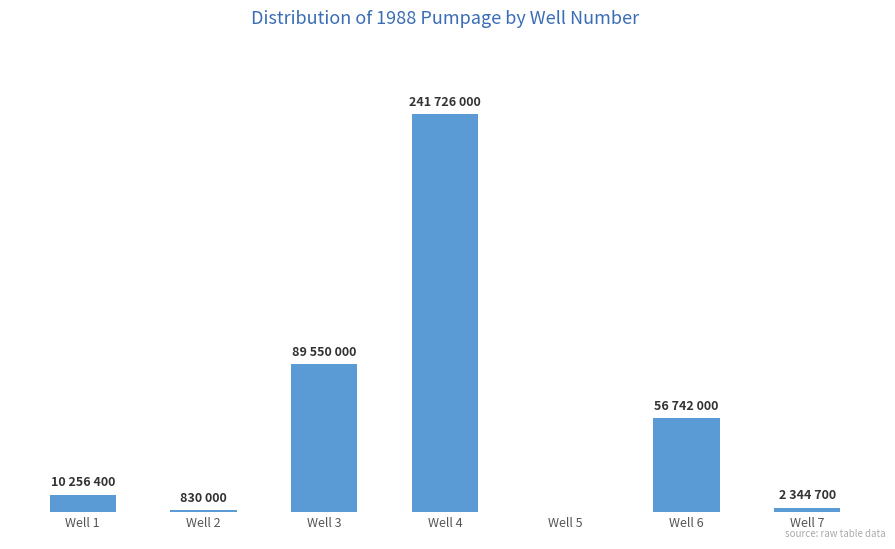

Reading left to right, list all the values displayed in this chart.

Well 1=10256400	Well 2=830000	Well 3=89550000	Well 4=241726000	Well 5=0	Well 6=56742000	Well 7=2344700